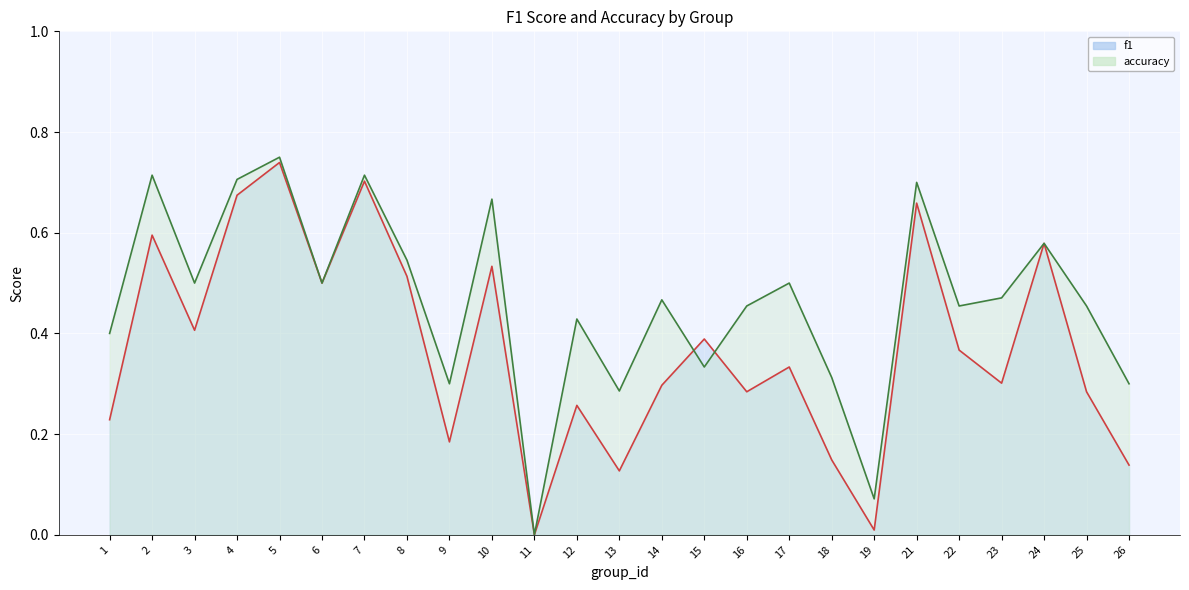

Reading left to right, list all the values displayed in this chart.

f1 line: 0.2	0.6	0.4	0.7	0.7	0.5	0.7	0.5	0.2	0.5	0.0	0.3	0.1	0.3	0.4	0.3	0.3	0.1	0.0	0.7	0.4	0.3	0.6	0.3	0.1
accuracy line: 0.4	0.7	0.5	0.7	0.8	0.5	0.7	0.5	0.3	0.7	0.0	0.4	0.3	0.5	0.3	0.5	0.5	0.3	0.1	0.7	0.5	0.5	0.6	0.5	0.3